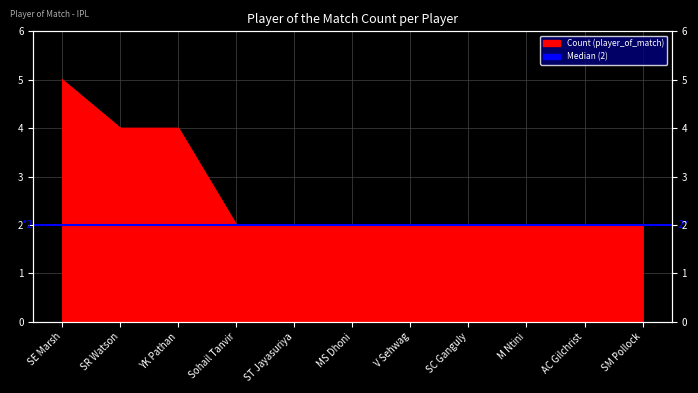

True or false: there are more than 0 points higher than both neighbors.

False